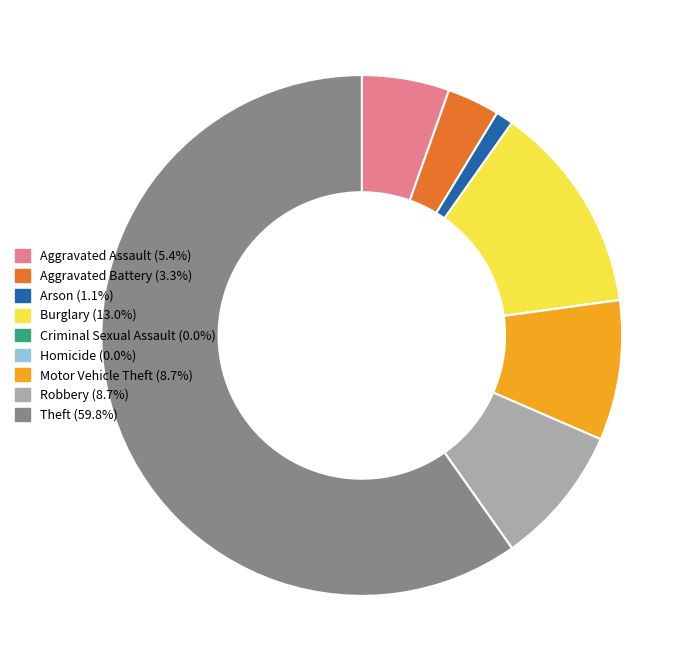

Between Aggravated Assault and Theft, which is larger?

Theft